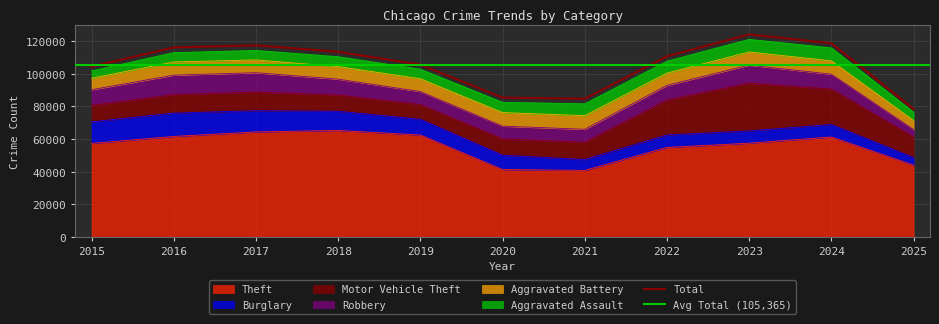

What is the value of the Aggravated Assault point at the 8th from the left?

7281